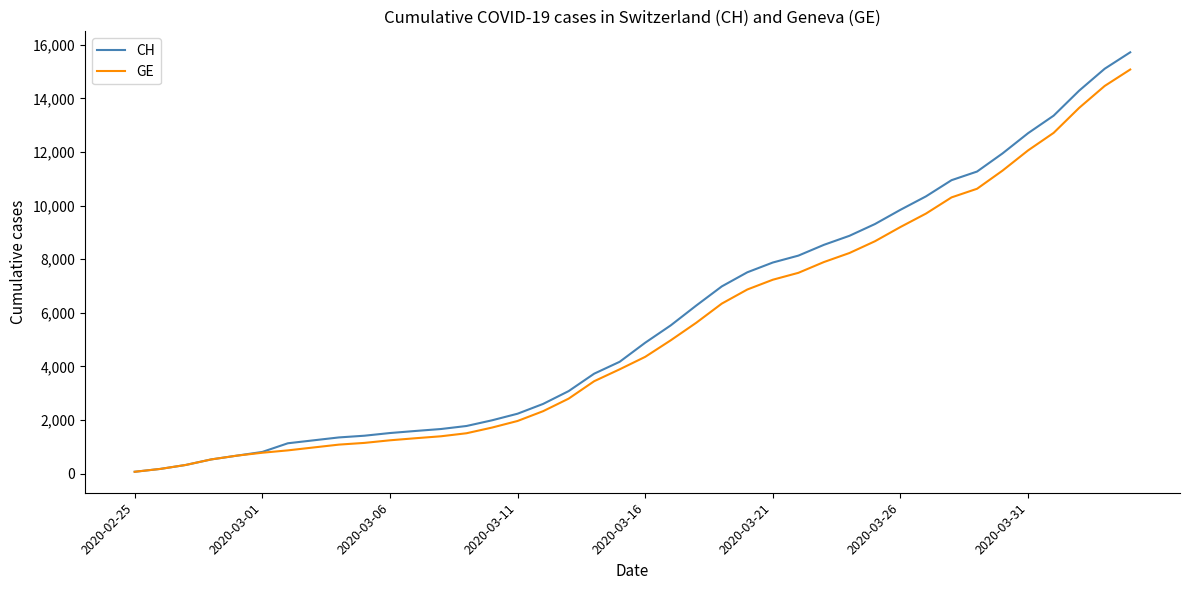

What is the sum of all GE values?

215106